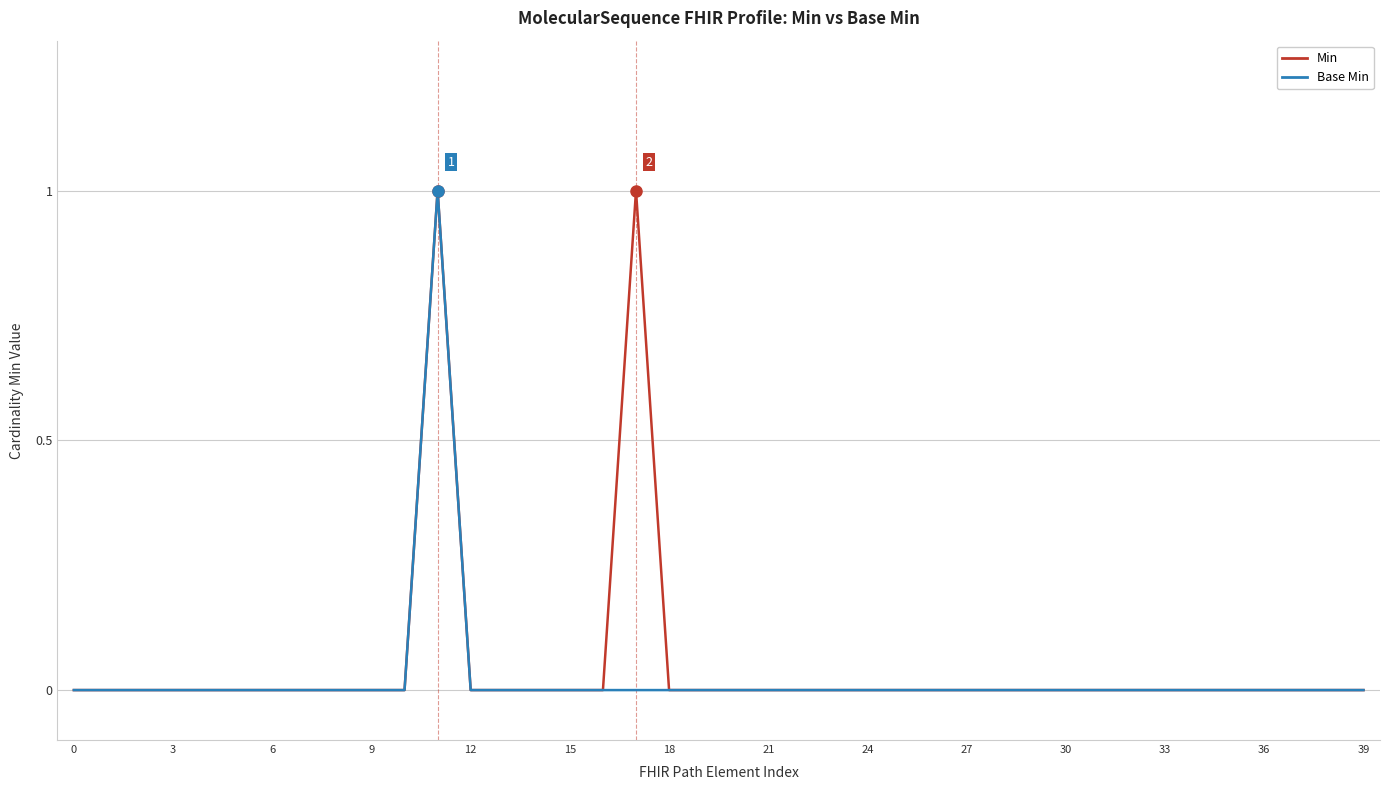

True or false: Min and Base Min cross at least once.

False